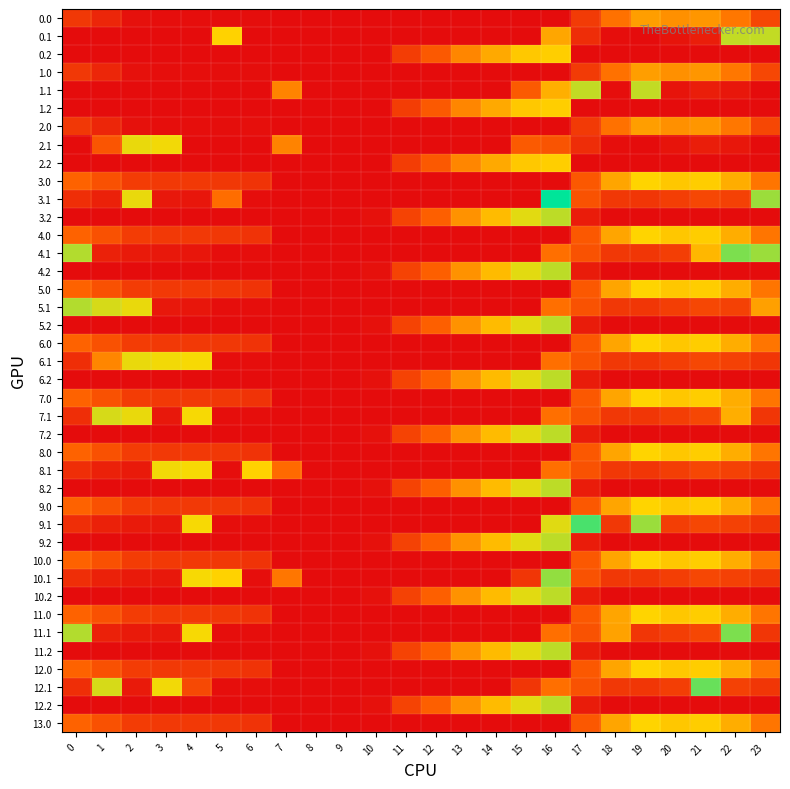

Reading right to left, list all the values displayed in this chart.

0.0: 23=111.3	22=192.3	21=238.4	20=229.9	19=249.2	18=184.9	17=87.3	16=0.0	15=0.0	14=0.0	13=0.0	12=0.0	11=0.0	10=0.0	9=0.0	8=0.0	7=0.0	6=3.8	5=3.3	4=4.9	3=4.4	2=10.3	1=49.5	0=82.0
0.1: 23=374.0	22=374.0	21=32.4	20=14.5	19=0.2	18=4.5	17=62.5	16=260.7	15=0.0	14=0.0	13=0.0	12=0.0	11=0.0	10=0.0	9=0.0	8=0.0	7=0.0	6=0.0	5=325.5	4=0.0	3=0.0	2=0.0	1=0.0	0=0.0
0.2: 23=0.0	22=0.0	21=0.0	20=0.0	19=0.0	18=0.0	17=0.0	16=318.3	15=310.4	14=265.2	13=214.4	12=143.0	11=91.8	10=0.0	9=0.0	8=0.0	7=0.0	6=0.0	5=0.0	4=0.0	3=0.0	2=0.0	1=0.0	0=0.0
1.0: 23=111.3	22=192.3	21=238.4	20=229.9	19=249.2	18=184.9	17=87.3	16=0.0	15=0.0	14=0.0	13=0.0	12=0.0	11=0.0	10=0.0	9=0.0	8=0.0	7=0.0	6=3.8	5=3.3	4=4.9	3=4.4	2=10.3	1=49.5	0=82.0
1.1: 23=0.0	22=19.9	21=32.4	20=14.5	19=374.0	18=4.5	17=374.0	16=274.4	15=145.1	14=0.0	13=0.0	12=0.0	11=0.0	10=0.0	9=0.0	8=0.0	7=209.6	6=0.0	5=0.0	4=0.0	3=0.0	2=0.0	1=0.0	0=0.0
1.2: 23=0.0	22=0.0	21=0.0	20=0.0	19=0.0	18=0.0	17=0.0	16=318.3	15=310.4	14=265.2	13=214.4	12=143.0	11=91.8	10=0.0	9=0.0	8=0.0	7=0.0	6=0.0	5=0.0	4=0.0	3=0.0	2=0.0	1=0.0	0=0.0
2.0: 23=111.3	22=192.3	21=238.4	20=229.9	19=249.2	18=184.9	17=85.5	16=0.0	15=0.0	14=0.0	13=0.0	12=0.0	11=0.0	10=0.0	9=0.0	8=0.0	7=0.0	6=5.6	5=3.3	4=4.9	3=4.4	2=10.3	1=49.5	0=82.0
2.1: 23=0.0	22=19.9	21=32.4	20=14.5	19=0.2	18=4.5	17=62.5	16=133.7	15=145.1	14=0.0	13=0.0	12=0.0	11=0.0	10=0.0	9=0.0	8=0.0	7=209.6	6=0.0	5=0.0	4=0.0	3=342.7	2=347.9	1=135.4	0=0.0
2.2: 23=0.0	22=0.0	21=0.0	20=0.0	19=0.0	18=0.0	17=0.0	16=318.3	15=310.4	14=265.2	13=214.4	12=143.0	11=91.8	10=0.0	9=0.0	8=0.0	7=0.0	6=0.0	5=0.0	4=0.0	3=0.0	2=0.0	1=0.0	0=0.0
3.0: 23=190.3	22=271.3	21=317.4	20=308.9	19=328.1	18=259.6	17=142.3	16=0.0	15=0.0	14=0.0	13=0.0	12=0.0	11=0.0	10=0.0	9=0.0	8=0.0	7=0.0	6=72.8	5=81.8	4=83.9	3=83.4	2=89.3	1=128.5	0=161.0
3.1: 23=399.4	22=98.9	21=111.4	20=93.5	19=79.2	18=81.4	17=131.8	16=501.3	15=0.0	14=0.0	13=0.0	12=0.0	11=0.0	10=0.0	9=0.0	8=0.0	7=0.0	6=4.0	5=177.6	4=18.6	3=21.7	2=347.9	1=40.1	0=63.6
3.2: 23=0.0	22=0.0	21=0.0	20=0.0	19=0.0	18=0.0	17=30.6	16=377.7	15=352.9	14=291.4	13=231.8	12=155.3	11=102.4	10=9.5	9=0.0	8=0.0	7=0.0	6=0.0	5=0.0	4=0.0	3=0.0	2=0.0	1=0.0	0=0.0
4.0: 23=190.3	22=271.3	21=317.4	20=308.9	19=328.1	18=259.6	17=142.3	16=0.0	15=0.0	14=0.0	13=0.0	12=0.0	11=0.0	10=0.0	9=0.0	8=0.0	7=0.5	6=72.8	5=81.4	4=83.9	3=83.4	2=89.3	1=128.5	0=161.0
4.1: 23=399.4	22=419.9	21=285.0	20=93.5	19=79.2	18=81.4	17=131.8	16=180.3	15=0.0	14=0.0	13=0.0	12=0.0	11=0.0	10=0.0	9=0.0	8=0.0	7=0.0	6=4.0	5=4.0	4=18.6	3=21.7	2=26.9	1=40.1	0=384.6
4.2: 23=0.0	22=0.0	21=0.0	20=0.0	19=0.0	18=0.0	17=29.7	16=377.7	15=352.9	14=291.4	13=231.8	12=155.3	11=102.4	10=10.3	9=0.0	8=0.0	7=0.0	6=0.0	5=0.0	4=0.0	3=0.0	2=0.0	1=0.0	0=0.0
5.0: 23=190.3	22=271.3	21=317.4	20=308.9	19=328.1	18=259.6	17=142.3	16=0.0	15=0.0	14=0.0	13=0.0	12=0.0	11=0.0	10=0.0	9=0.0	8=0.0	7=0.5	6=72.8	5=81.4	4=83.9	3=83.4	2=89.3	1=128.5	0=161.0
5.1: 23=252.0	22=98.9	21=111.4	20=93.5	19=79.2	18=81.4	17=131.8	16=180.3	15=0.0	14=0.0	13=0.0	12=0.0	11=0.0	10=0.0	9=0.0	8=0.0	7=0.0	6=4.0	5=4.0	4=18.6	3=21.7	2=347.9	1=361.1	0=384.6
5.2: 23=0.0	22=0.0	21=0.0	20=0.0	19=0.0	18=0.0	17=29.7	16=377.7	15=352.9	14=291.4	13=231.8	12=155.3	11=102.4	10=10.3	9=0.0	8=0.0	7=0.0	6=0.0	5=0.0	4=0.0	3=0.0	2=0.0	1=0.0	0=0.0
6.0: 23=190.3	22=271.3	21=317.4	20=308.9	19=328.1	18=259.6	17=142.3	16=0.5	15=0.0	14=0.0	13=0.0	12=0.0	11=0.0	10=0.0	9=0.0	8=0.0	7=0.0	6=72.8	5=81.4	4=83.9	3=83.4	2=89.3	1=128.5	0=161.0
6.1: 23=78.4	22=98.9	21=111.4	20=93.5	19=79.2	18=81.4	17=131.8	16=180.3	15=0.0	14=0.0	13=0.0	12=0.0	11=0.0	10=0.0	9=0.0	8=0.0	7=0.0	6=4.0	5=4.0	4=339.6	3=342.7	2=347.9	1=213.7	0=63.6
6.2: 23=0.0	22=0.0	21=0.0	20=0.0	19=0.0	18=0.0	17=29.7	16=377.7	15=352.9	14=291.4	13=231.8	12=155.3	11=102.4	10=10.3	9=0.0	8=0.0	7=0.0	6=0.0	5=0.0	4=0.0	3=0.0	2=0.0	1=0.0	0=0.0
7.0: 23=190.3	22=271.3	21=317.4	20=308.9	19=328.1	18=259.6	17=142.3	16=0.0	15=0.0	14=0.0	13=0.0	12=0.0	11=0.0	10=0.0	9=0.0	8=0.0	7=0.0	6=73.3	5=81.4	4=83.9	3=83.4	2=89.3	1=128.5	0=161.0
7.1: 23=78.4	22=272.5	21=111.4	20=93.5	19=79.2	18=81.4	17=131.8	16=180.3	15=0.0	14=0.0	13=0.0	12=0.0	11=0.0	10=0.0	9=0.0	8=0.0	7=0.0	6=4.0	5=4.0	4=339.6	3=21.7	2=347.9	1=361.1	0=63.6
7.2: 23=0.0	22=0.0	21=0.0	20=0.0	19=0.0	18=0.0	17=29.7	16=377.7	15=352.9	14=291.4	13=231.8	12=155.3	11=102.4	10=10.3	9=0.0	8=0.0	7=0.0	6=0.0	5=0.0	4=0.0	3=0.0	2=0.0	1=0.0	0=0.0
8.0: 23=190.3	22=271.3	21=317.4	20=308.9	19=328.1	18=259.6	17=142.3	16=0.5	15=0.0	14=0.0	13=0.0	12=0.0	11=0.0	10=0.0	9=0.0	8=0.0	7=0.0	6=72.8	5=81.4	4=83.9	3=83.4	2=89.3	1=128.5	0=161.0
8.1: 23=78.4	22=98.9	21=111.4	20=93.5	19=79.2	18=81.4	17=131.8	16=180.3	15=0.0	14=0.0	13=0.0	12=0.0	11=0.0	10=0.0	9=0.0	8=0.0	7=173.6	6=325.0	5=4.0	4=339.6	3=342.7	2=26.9	1=40.1	0=63.6
8.2: 23=0.0	22=0.0	21=0.0	20=0.0	19=0.0	18=0.0	17=30.6	16=377.7	15=352.9	14=291.4	13=230.9	12=155.3	11=102.4	10=10.3	9=0.0	8=0.0	7=0.0	6=0.0	5=0.0	4=0.0	3=0.0	2=0.0	1=0.0	0=0.0
9.0: 23=190.3	22=271.3	21=317.4	20=308.9	19=328.1	18=259.6	17=142.3	16=0.0	15=0.0	14=0.0	13=0.0	12=0.0	11=0.0	10=0.0	9=0.0	8=0.0	7=0.0	6=72.8	5=81.4	4=84.4	3=83.4	2=89.3	1=128.5	0=161.0
9.1: 23=78.4	22=98.9	21=111.4	20=93.5	19=400.2	18=81.4	17=452.8	16=353.9	15=0.0	14=0.0	13=0.0	12=0.0	11=0.0	10=0.0	9=0.0	8=0.0	7=0.0	6=4.0	5=4.0	4=339.6	3=21.7	2=26.9	1=40.1	0=63.6
9.2: 23=0.0	22=0.0	21=0.0	20=0.0	19=0.0	18=0.0	17=30.6	16=377.7	15=352.9	14=291.4	13=231.8	12=155.3	11=101.6	10=10.3	9=0.0	8=0.0	7=0.0	6=0.0	5=0.0	4=0.0	3=0.0	2=0.0	1=0.0	0=0.0
10.0: 23=190.3	22=271.3	21=317.4	20=308.9	19=328.1	18=259.6	17=142.3	16=0.0	15=0.0	14=0.0	13=0.0	12=0.0	11=0.0	10=0.0	9=0.0	8=0.0	7=0.0	6=72.8	5=81.4	4=84.4	3=83.4	2=89.3	1=128.5	0=161.0
10.1: 23=78.4	22=98.9	21=111.4	20=93.5	19=79.2	18=81.4	17=131.8	16=404.6	15=78.6	14=0.0	13=0.0	12=0.0	11=0.0	10=0.0	9=0.0	8=0.0	7=191.7	6=4.0	5=325.0	4=339.6	3=21.7	2=26.9	1=40.1	0=63.6
10.2: 23=0.0	22=0.0	21=0.0	20=0.0	19=0.0	18=0.0	17=30.6	16=377.7	15=352.9	14=291.4	13=231.8	12=155.3	11=101.6	10=10.3	9=0.0	8=0.0	7=0.0	6=0.0	5=0.0	4=0.0	3=0.0	2=0.0	1=0.0	0=0.0
11.0: 23=190.3	22=271.3	21=317.4	20=308.9	19=328.1	18=259.6	17=142.3	16=0.0	15=0.0	14=0.0	13=0.0	12=0.0	11=0.0	10=0.0	9=0.0	8=0.0	7=0.0	6=73.3	5=81.4	4=83.9	3=83.4	2=89.3	1=128.5	0=161.0
11.1: 23=78.4	22=419.9	21=111.4	20=93.5	19=79.2	18=255.0	17=131.8	16=180.3	15=0.0	14=0.0	13=0.0	12=0.0	11=0.0	10=0.0	9=0.0	8=0.0	7=0.0	6=4.0	5=4.0	4=339.6	3=21.7	2=26.9	1=40.1	0=384.6
11.2: 23=0.0	22=0.0	21=0.0	20=0.0	19=0.0	18=0.0	17=29.7	16=377.7	15=352.9	14=291.4	13=231.8	12=155.3	11=102.4	10=10.3	9=0.0	8=0.0	7=0.0	6=0.0	5=0.0	4=0.0	3=0.0	2=0.0	1=0.0	0=0.0
12.0: 23=190.3	22=271.3	21=317.4	20=308.9	19=328.1	18=259.6	17=142.3	16=0.5	15=0.0	14=0.0	13=0.0	12=0.0	11=0.0	10=0.0	9=0.0	8=0.0	7=0.0	6=72.8	5=81.4	4=83.9	3=83.4	2=89.3	1=128.5	0=161.0
12.1: 23=78.4	22=98.9	21=432.4	20=93.5	19=79.2	18=81.4	17=131.8	16=180.3	15=78.6	14=0.0	13=0.0	12=0.0	11=0.0	10=0.0	9=0.0	8=0.0	7=0.0	6=4.0	5=4.0	4=113.6	3=342.7	2=26.9	1=361.1	0=63.6
12.2: 23=0.0	22=0.0	21=0.0	20=0.0	19=0.0	18=0.0	17=29.7	16=377.7	15=352.9	14=291.4	13=231.8	12=155.3	11=102.4	10=10.3	9=0.0	8=0.0	7=0.0	6=0.0	5=0.0	4=0.0	3=0.0	2=0.0	1=0.0	0=0.0
13.0: 23=190.3	22=271.3	21=317.4	20=308.9	19=328.1	18=259.6	17=142.3	16=0.0	15=0.0	14=0.0	13=0.0	12=0.0	11=0.0	10=0.0	9=0.0	8=0.0	7=0.5	6=72.8	5=81.4	4=83.9	3=83.4	2=89.3	1=128.5	0=161.0